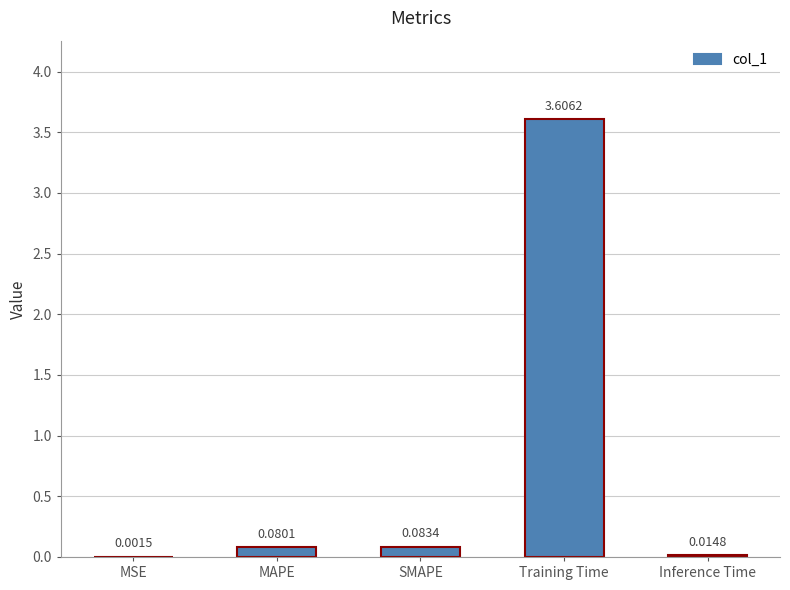

Count the number of categories in the chart.

5